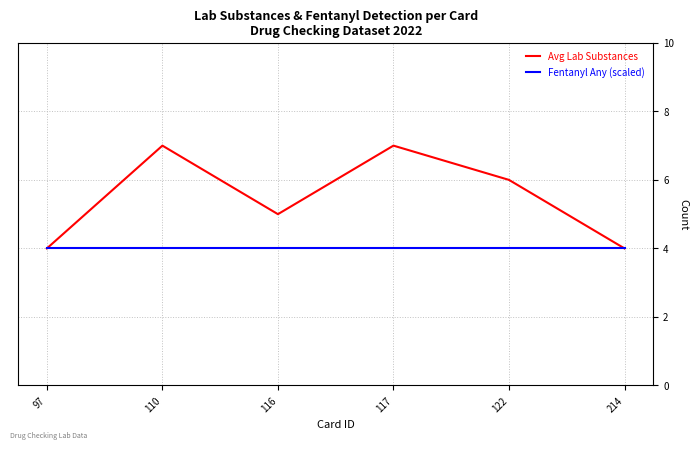

What is the difference between the second highest and minimum values in the Avg Lab Substances series?

3